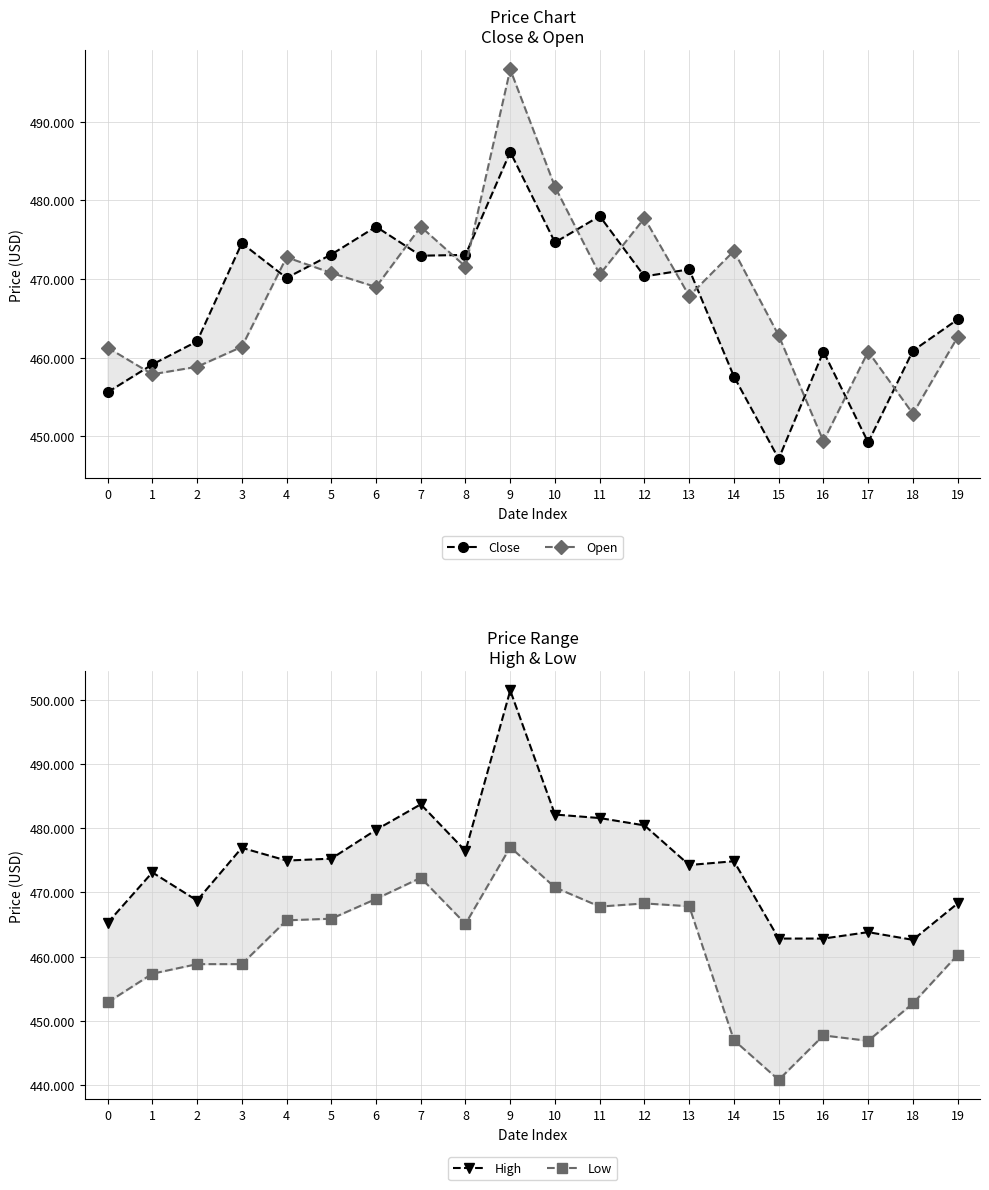

Reading left to right, transcribe all the data shown in this chart.

Close: 455.6	459.1	462.1	474.6	470.1	473.1	476.6	473.0	473.1	486.1	474.6	478.0	470.3	471.2	457.6	447.1	460.8	449.2	460.9	464.9
Open: 461.3	457.9	458.8	461.4	472.8	470.8	469.0	476.6	471.6	496.6	481.7	470.6	477.7	467.8	473.6	462.8	449.4	460.8	452.9	462.6
High: 465.2	473.1	468.7	476.9	474.9	475.2	479.7	483.7	476.4	501.4	482.1	481.6	480.4	474.3	474.9	462.8	462.8	463.8	462.6	468.3
Low: 452.9	457.3	458.8	458.8	465.6	465.9	469.0	472.3	465.1	477.0	470.8	467.8	468.3	467.8	447.0	440.8	447.7	446.9	452.7	460.3